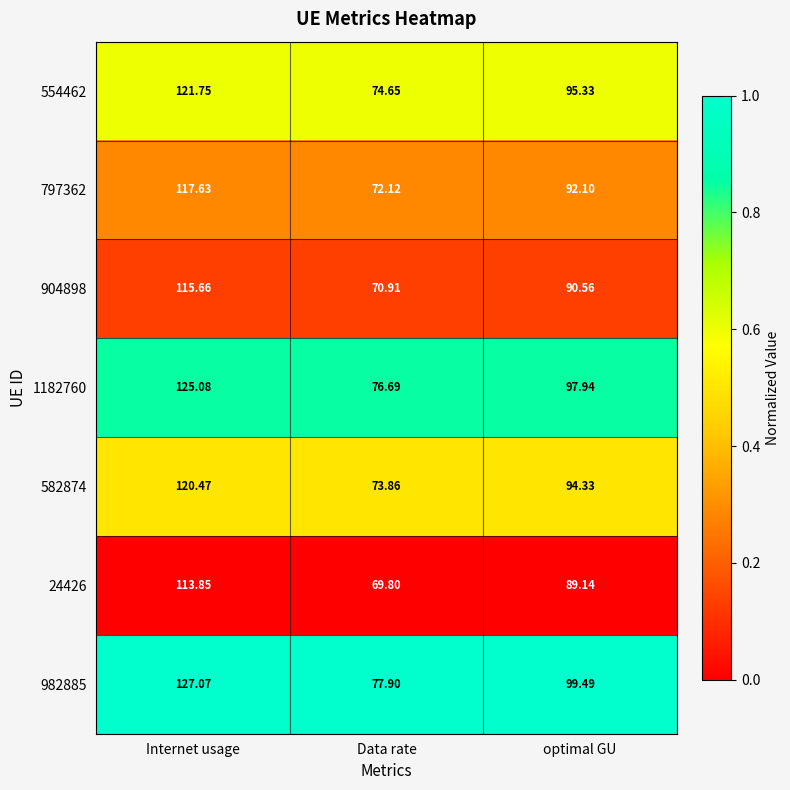

Which category has the lowest value in the 1182760 series?

Data rate